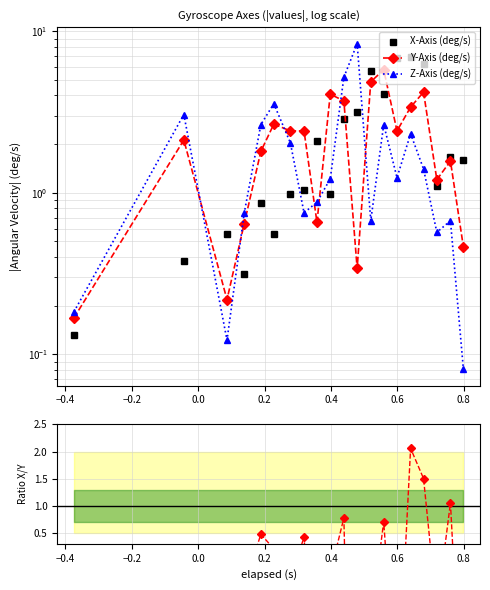

How many interior local peaks does the X-Axis (deg/s) series have?

6